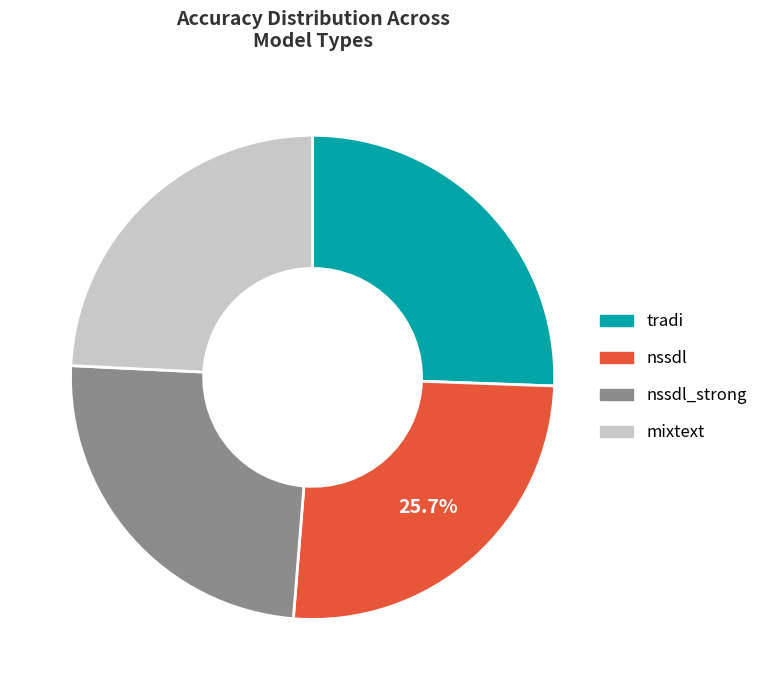

Between mixtext and nssdl, which is larger?

nssdl